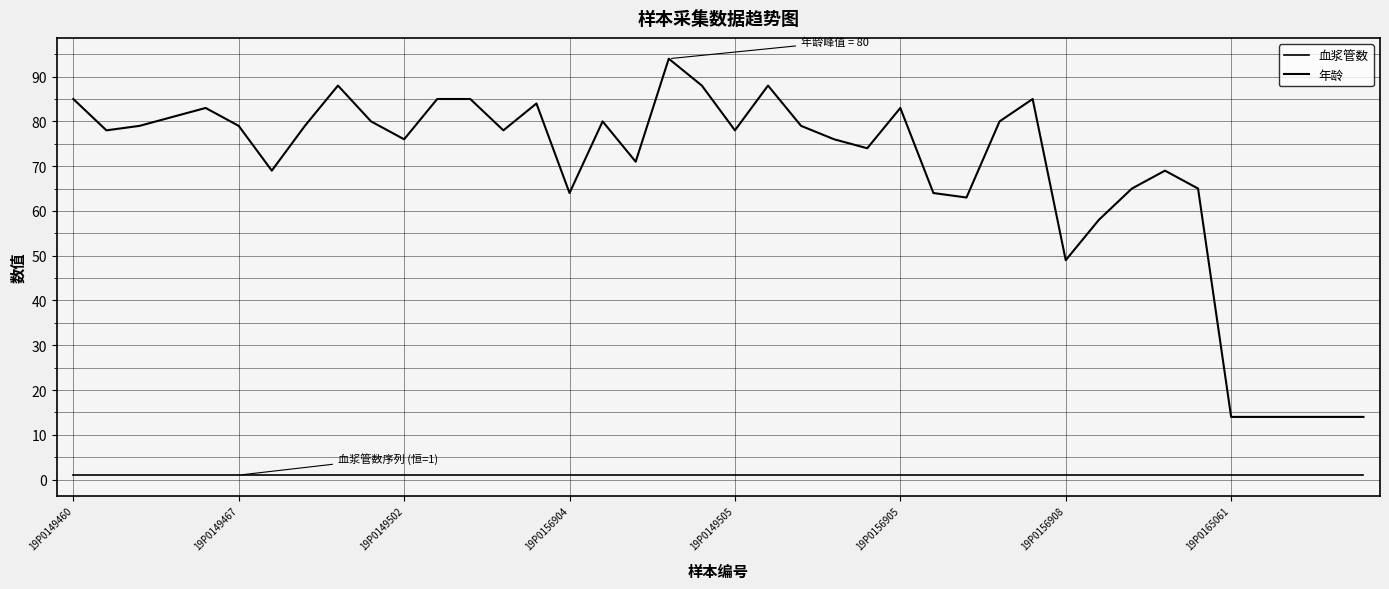

What is the greatest value displayed?

94